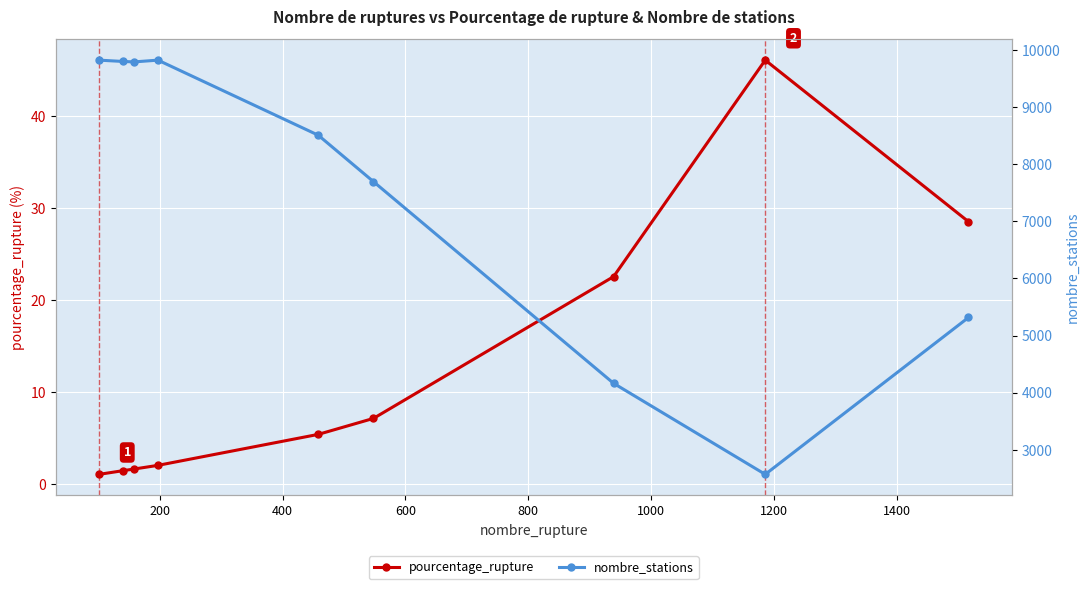

What is the maximum value shown in the chart?

9819.0